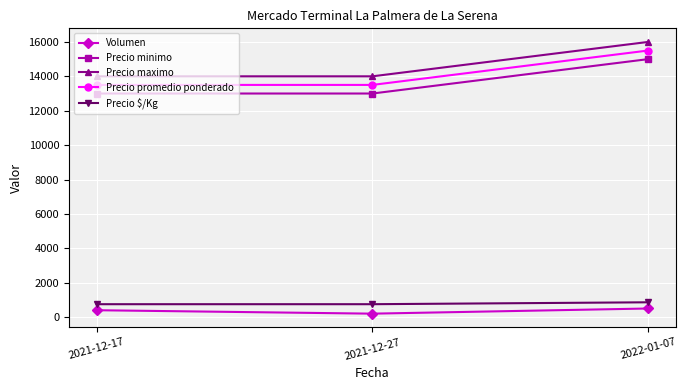

What is the difference between the maximum and second lowest values in the Precio promedio ponderado series?

2000